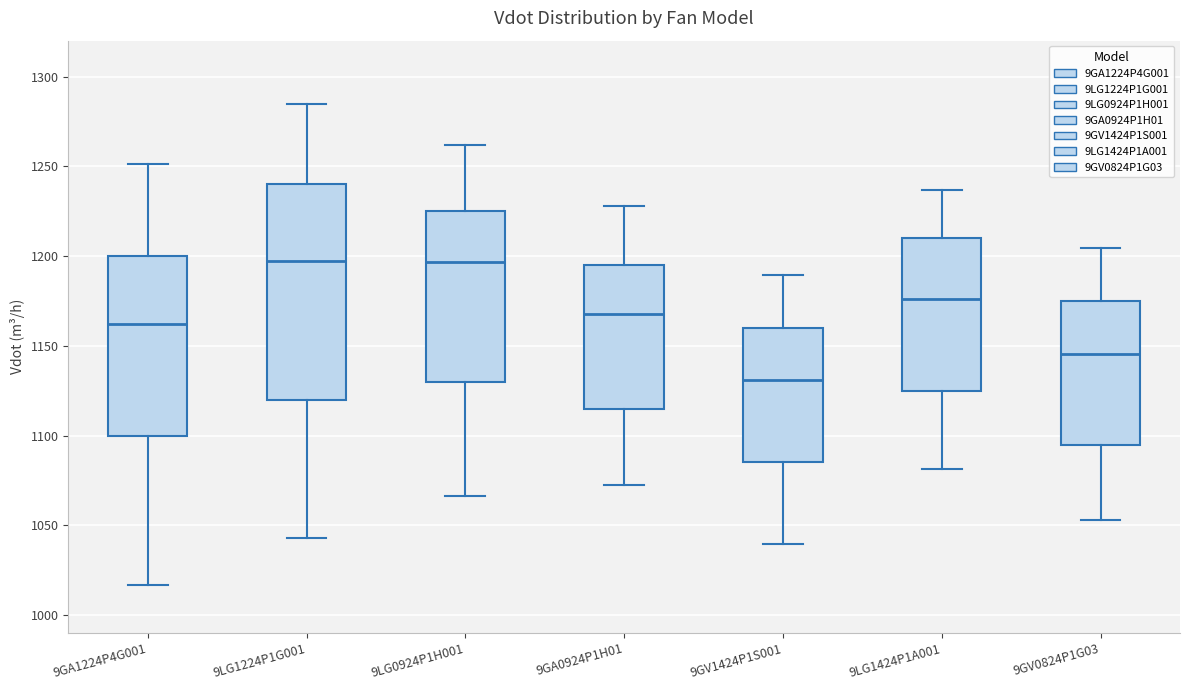

Where does the median line of the box for 9GA1224P4G001 sit on the y-axis? The values are not printed on the chart, so give them approximately, as read against the axis.

1160